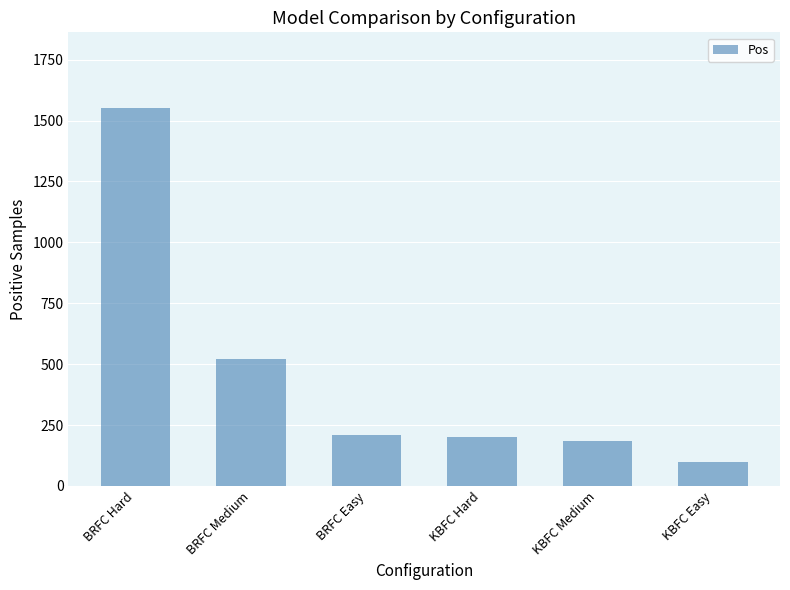

How many bars are there in total?

6